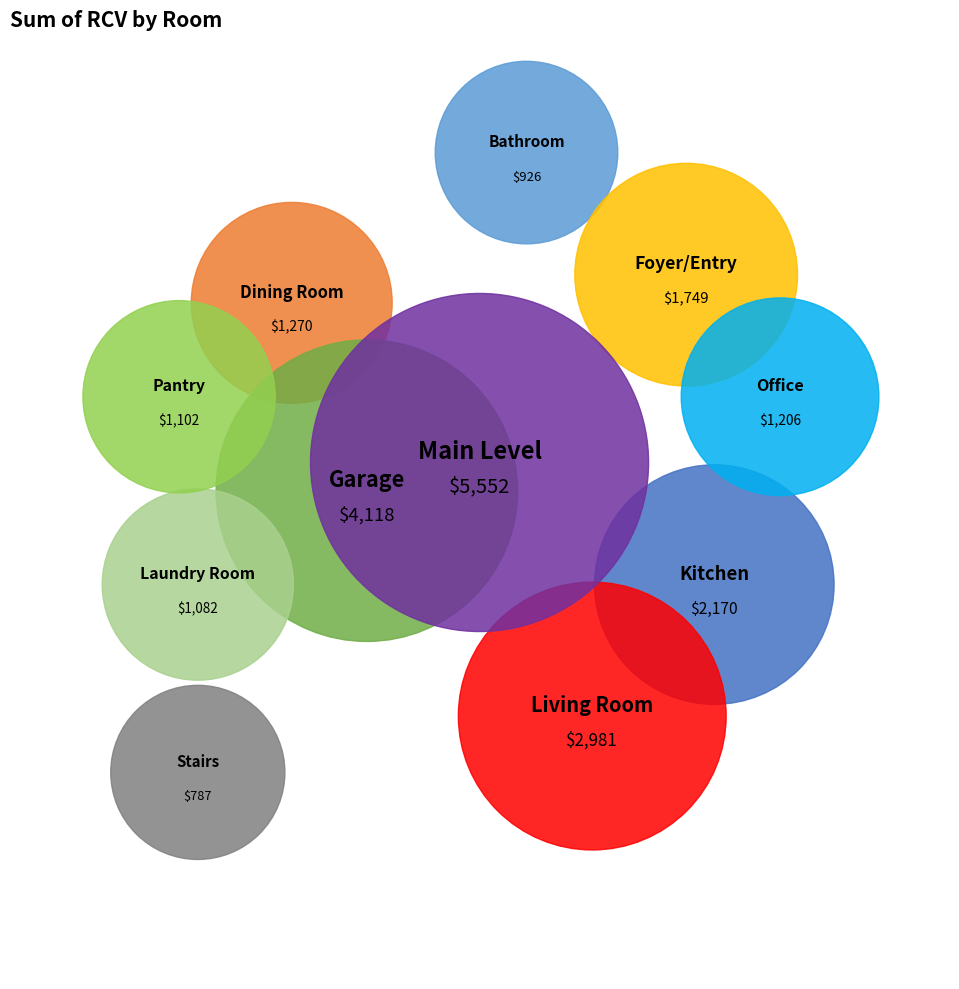

To the nearest percent, what percentage of the pie is Bathroom?

4%